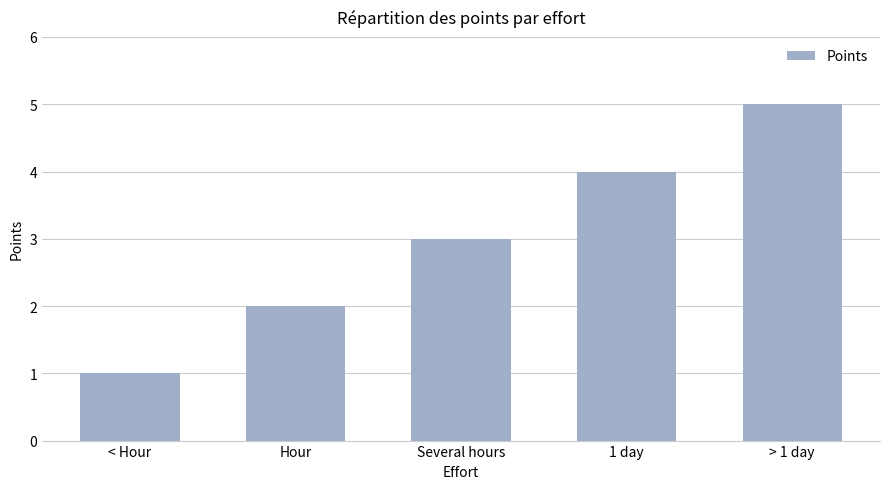

Rank the categories by value from lowest to highest.

< Hour, Hour, Several hours, 1 day, > 1 day